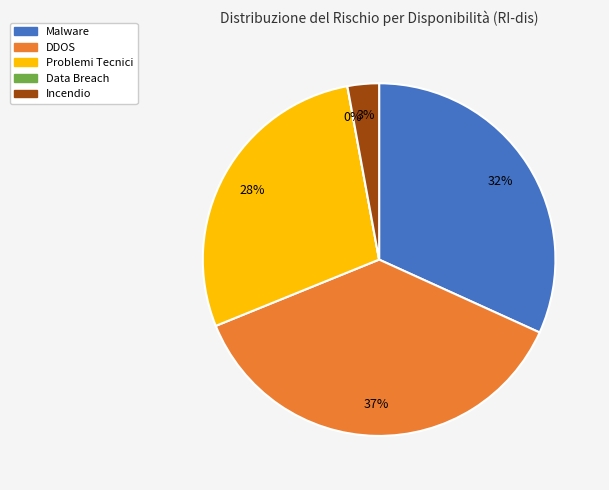

Between Data Breach and Incendio, which is larger?

Incendio